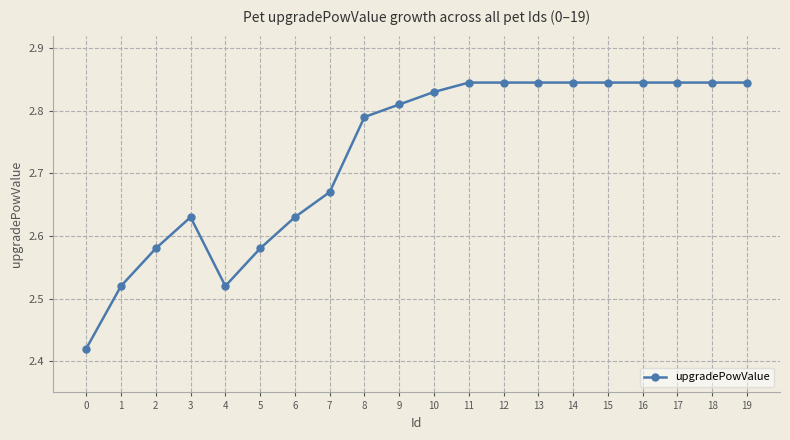

Where is the first local maximum?

3